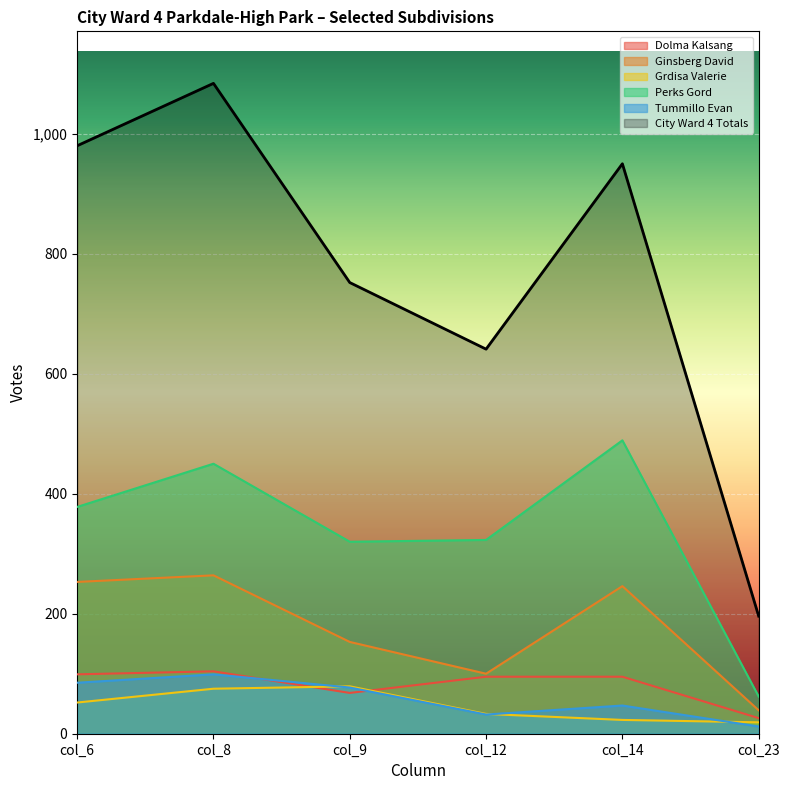

True or false: Perks Gord and Grdisa Valerie intersect in this chart.

False